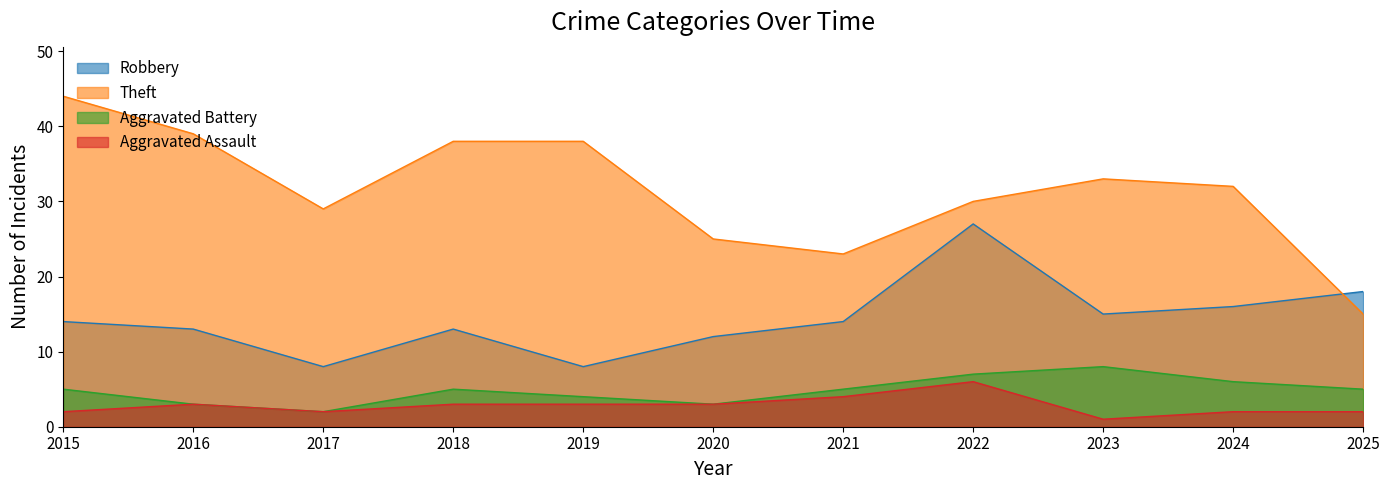

What is the difference between the Theft values at 2016 and 2021?

16